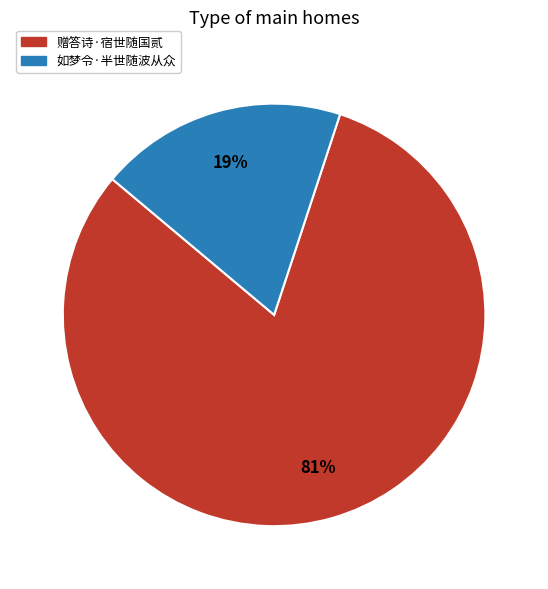

What is the ratio of the value at 如梦令·半世随波从众 to the value at 赠答诗·宿世随国贰?

0.2